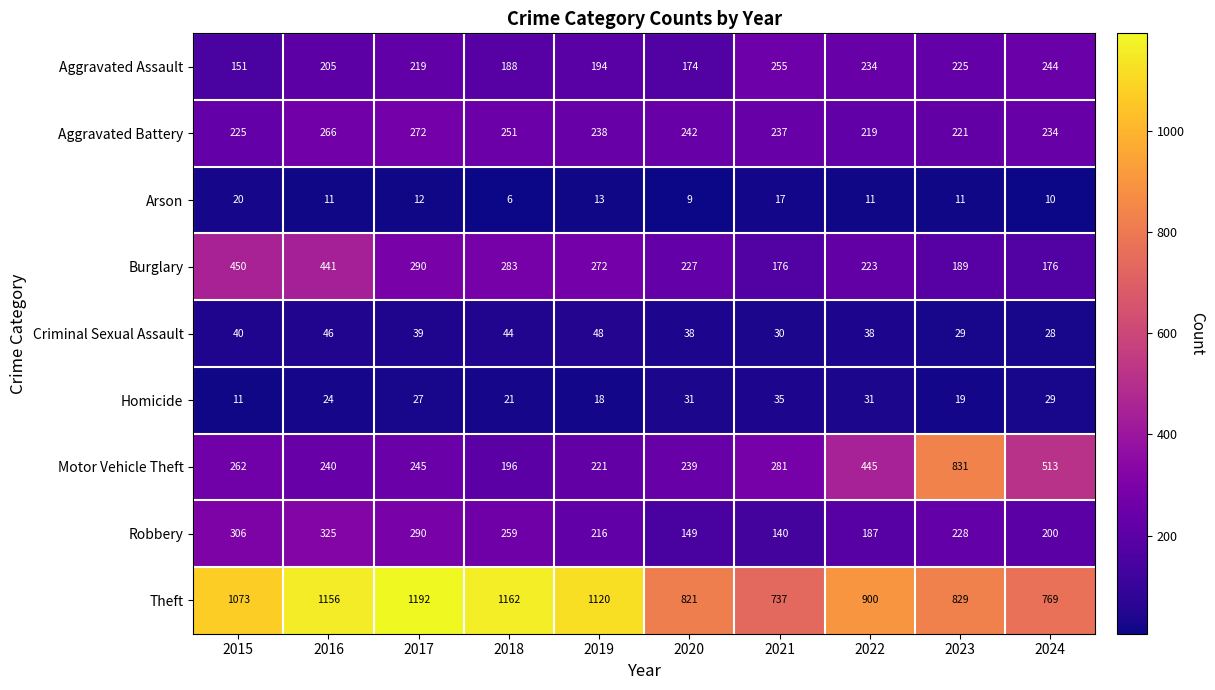

Which series has the widest spread of values?

Motor Vehicle Theft